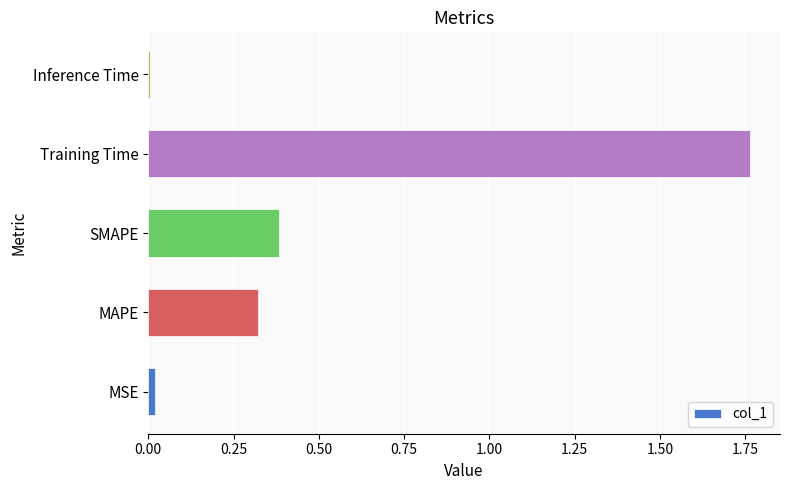

What is the sum of all values?

2.5